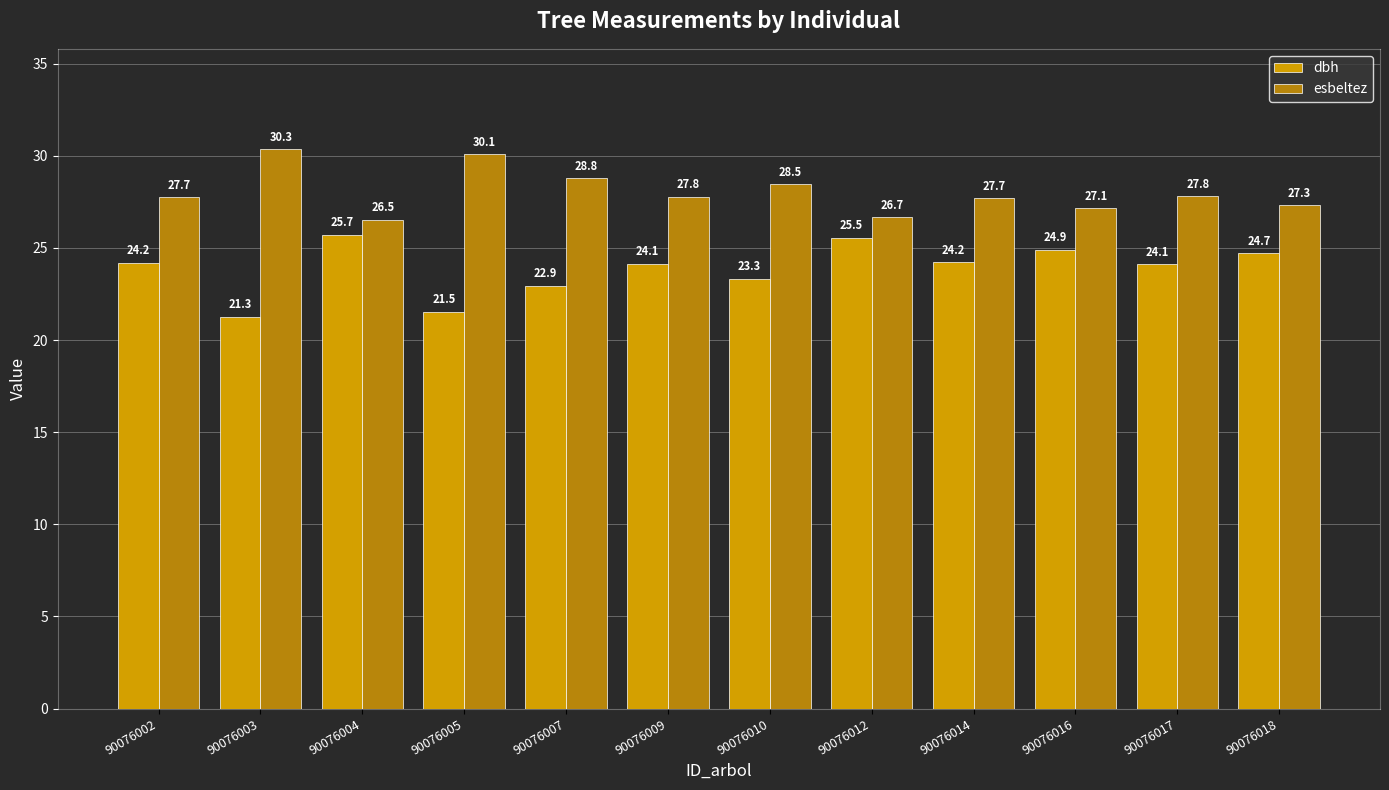

At which label does dbh first exceed 24?

90076002